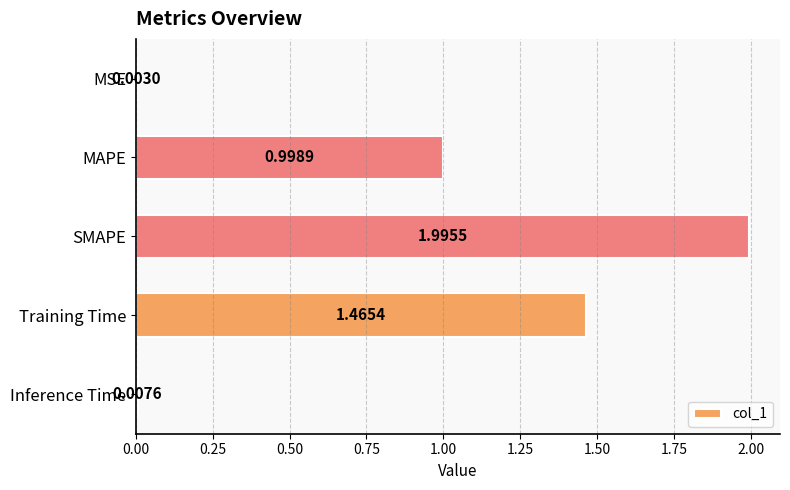

What is the change in value from SMAPE to Training Time?

-0.5